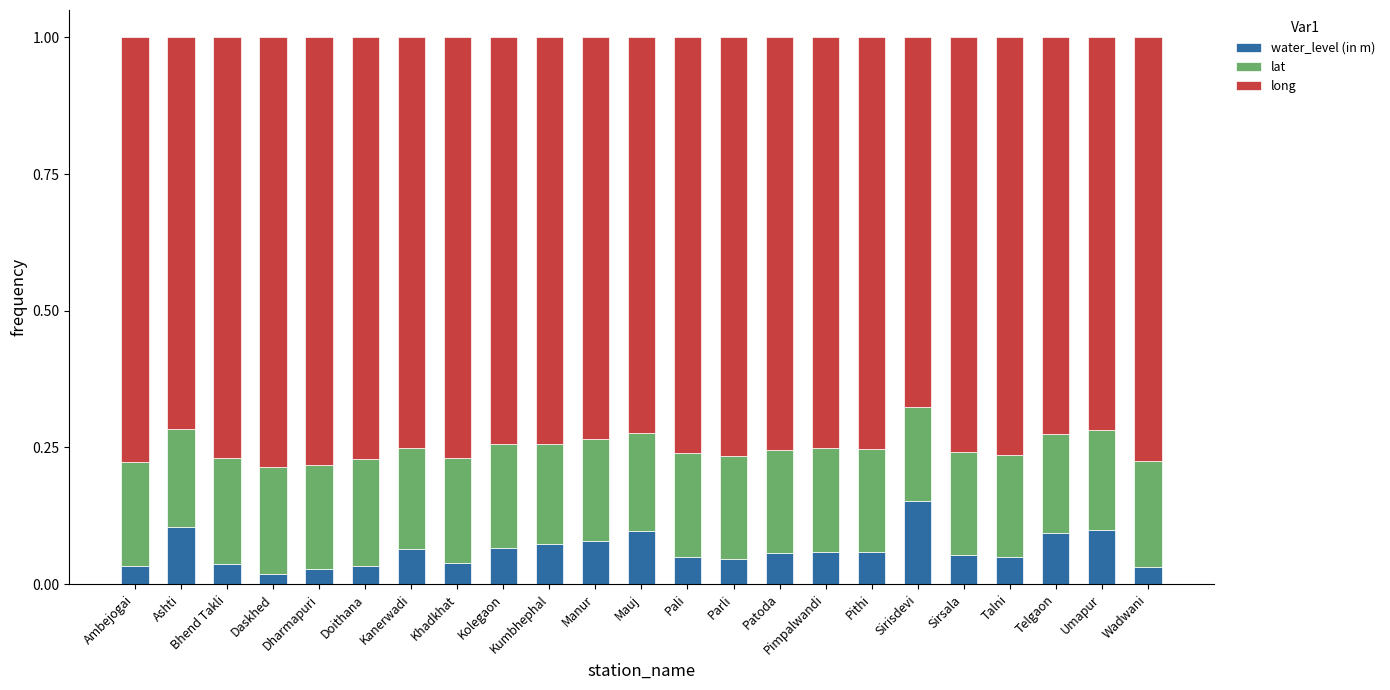

What is the sum of all water_level (in m) values?

1.4